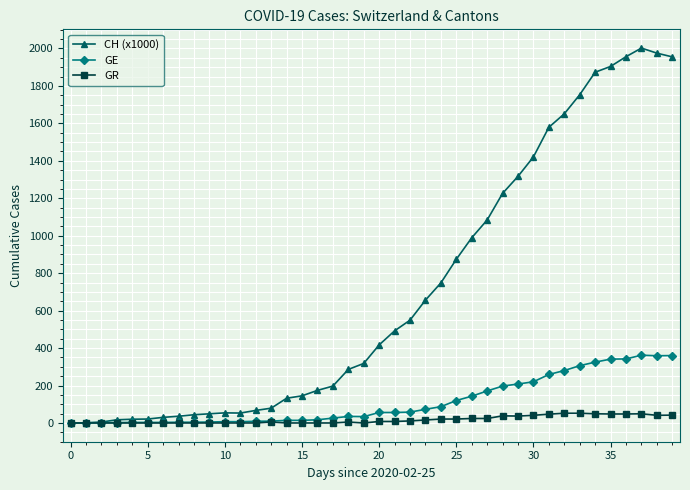

How many lines are shown in the chart?

3